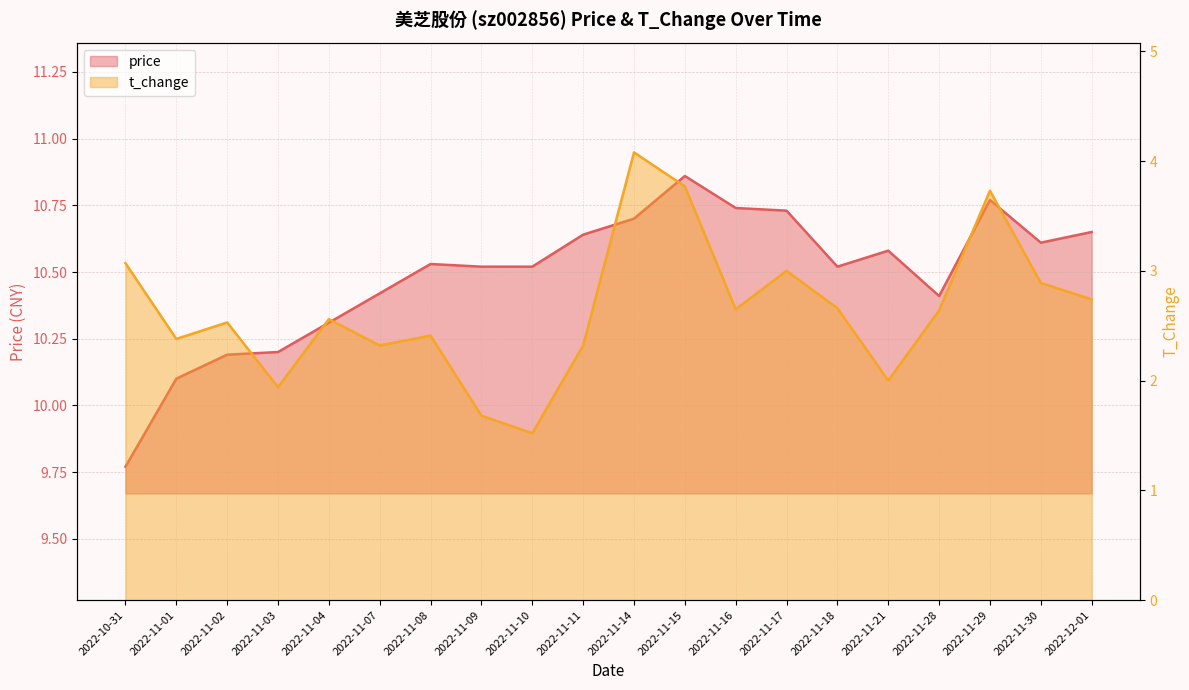

Which series has the largest total across all categories?

price